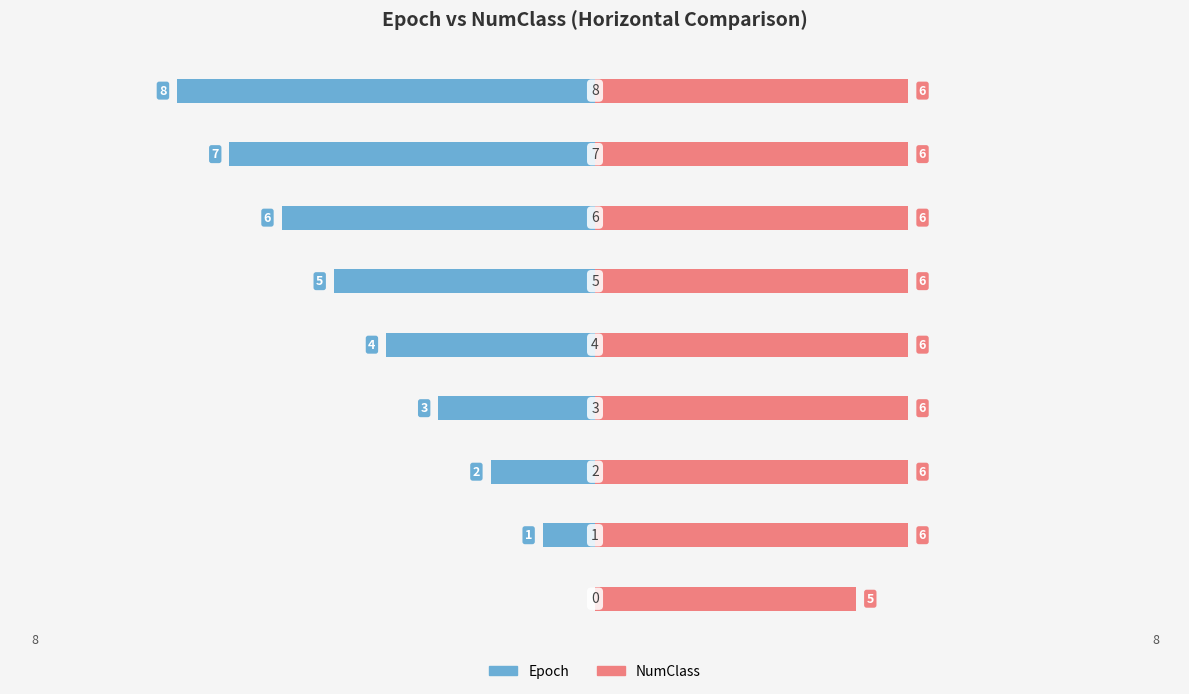

Rank the categories by NumClass value from lowest to highest.

0, 1, 2, 3, 4, 5, 6, 7, 8